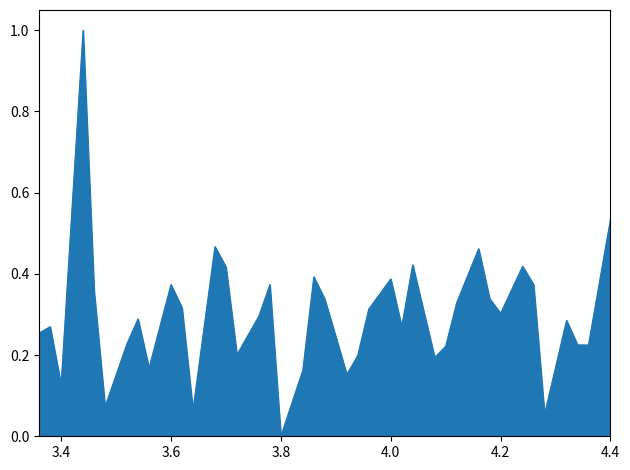

What is the maximum value shown in the chart?

1.0